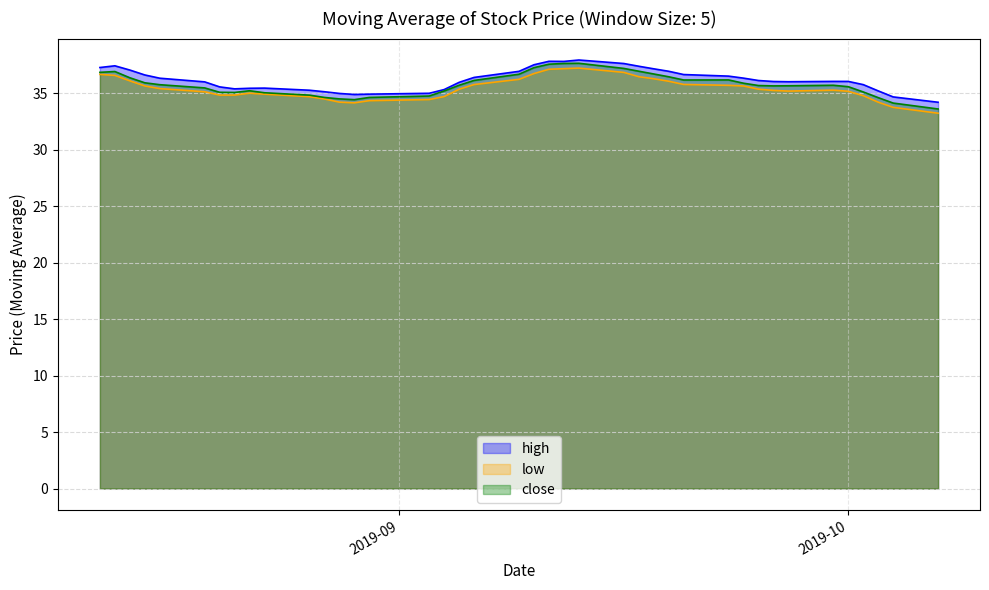

What is the smallest value displayed?

33.2